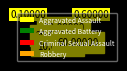

Which slice represents more than half of the pie?

Robbery